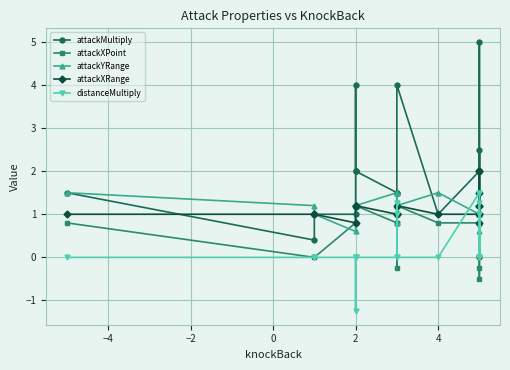

What is the lowest value of the distanceMultiply series?

-1.2